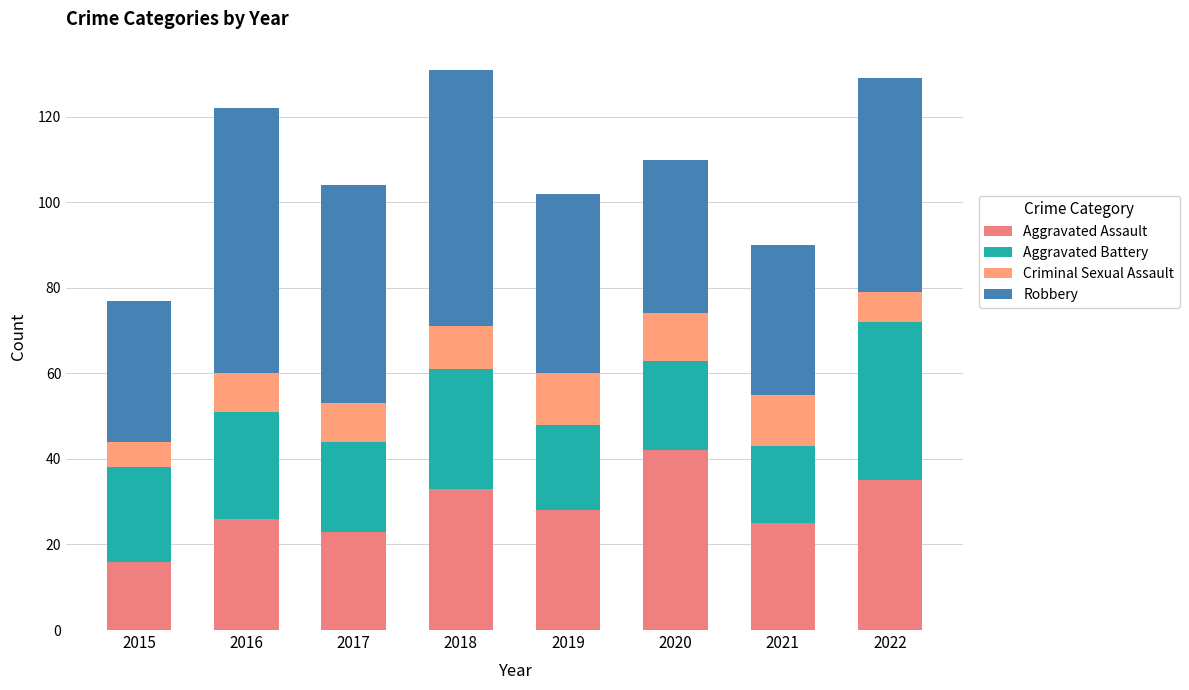

At which category is the sum across all series the highest?

2018